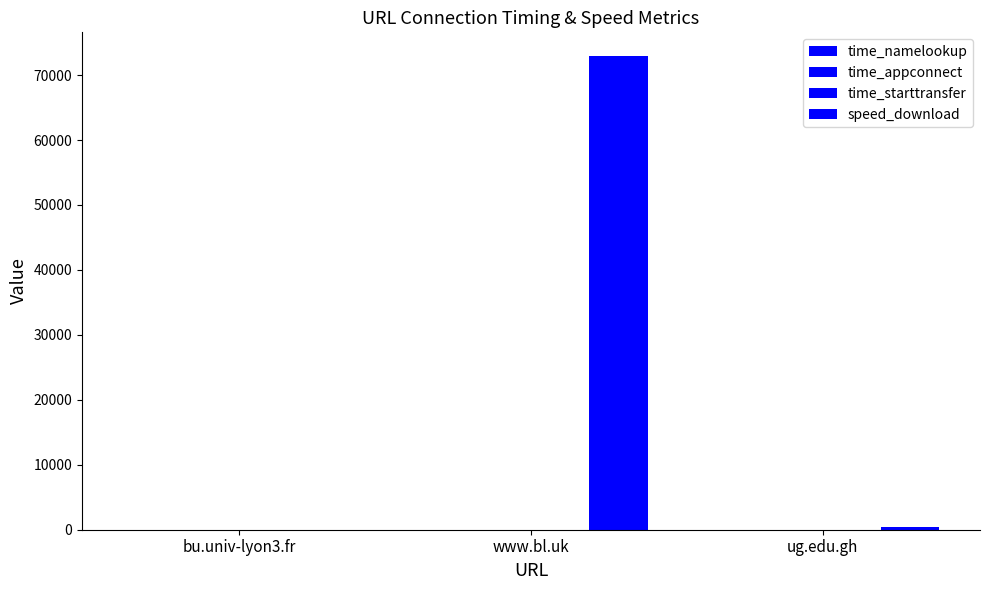

Count the time_namelookup values in the range 0 to 1.

3